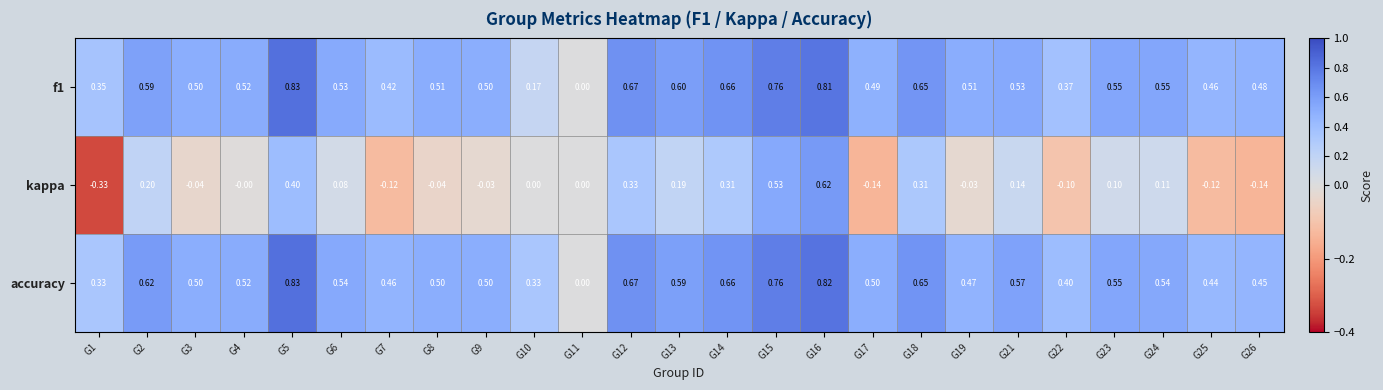

Is the value of f1 at G12 greater than the value of accuracy at G15?

No